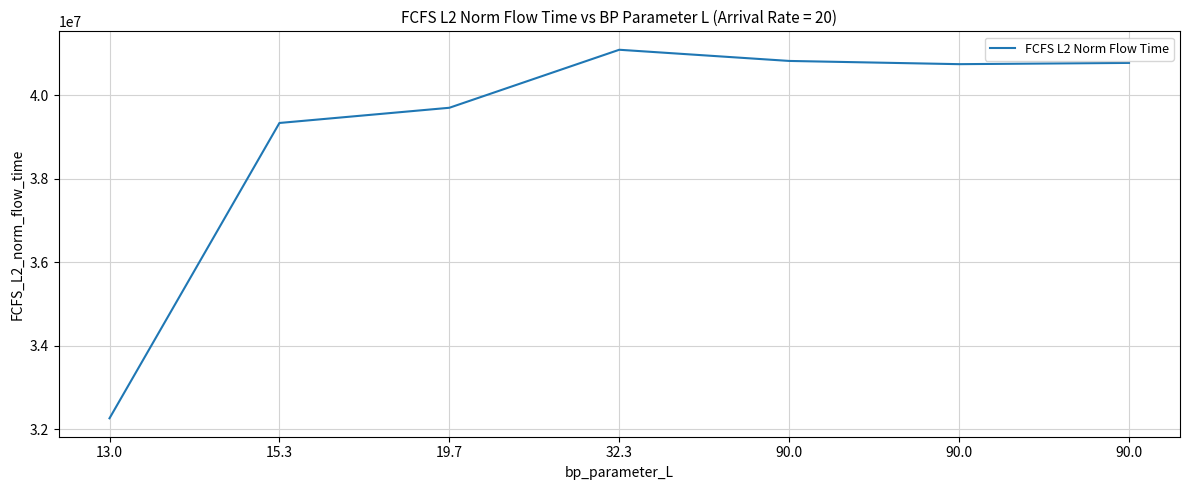

What is the label of the 5th point from the right?

19.7